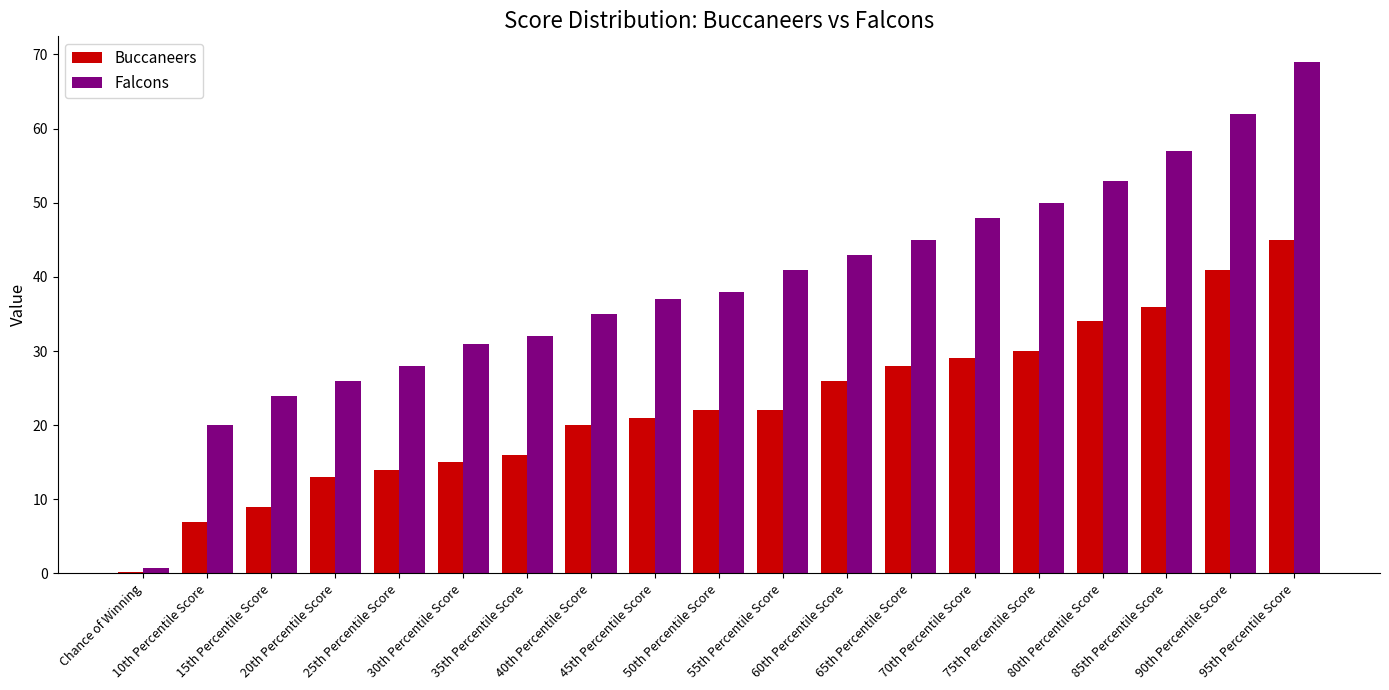

What is the highest value of the Falcons series?

69.0